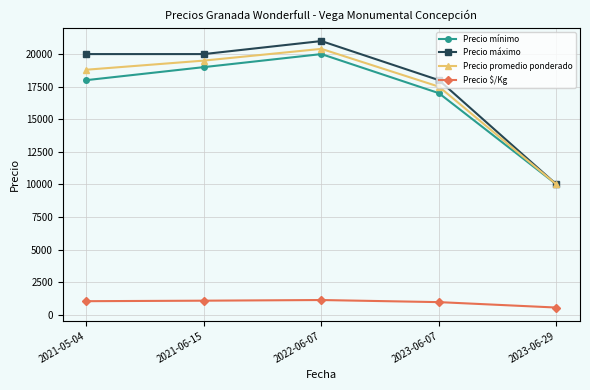

What is the label of the 2nd point from the left?

2021-06-15